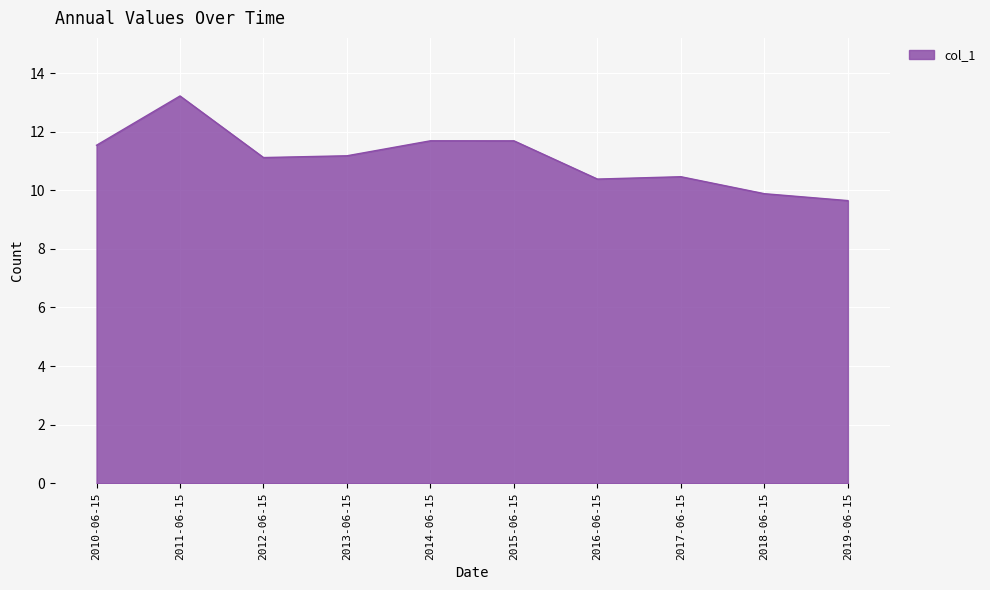

Is it true that the value at 2017-06-15 is 10.5?

True